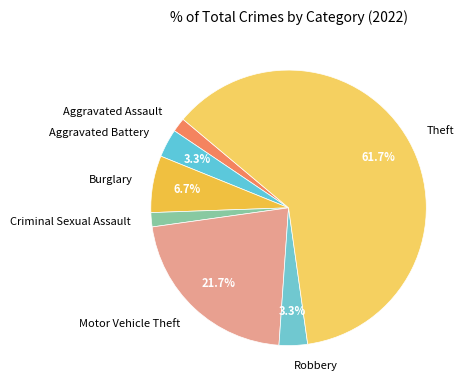

Which category has the biggest portion of the pie?

Theft